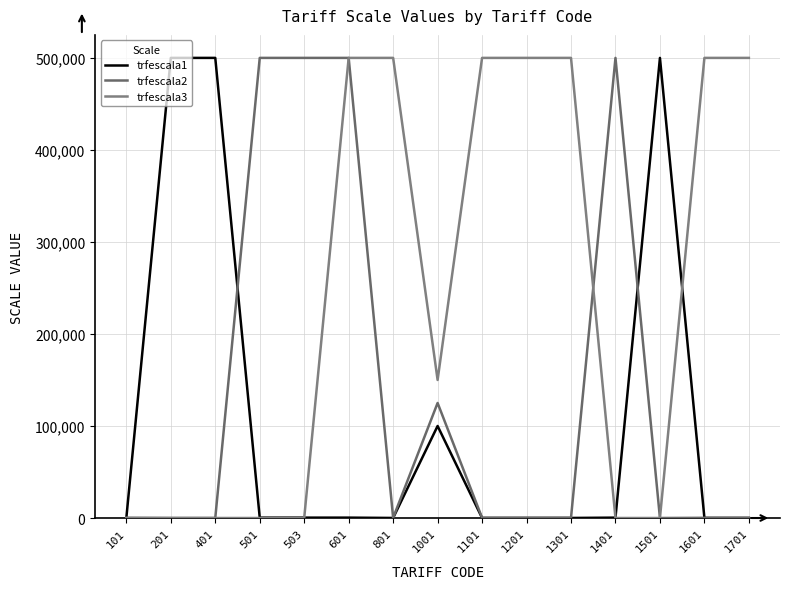

Rank the series by their average value, from lowest to highest.

trfescala1, trfescala2, trfescala3